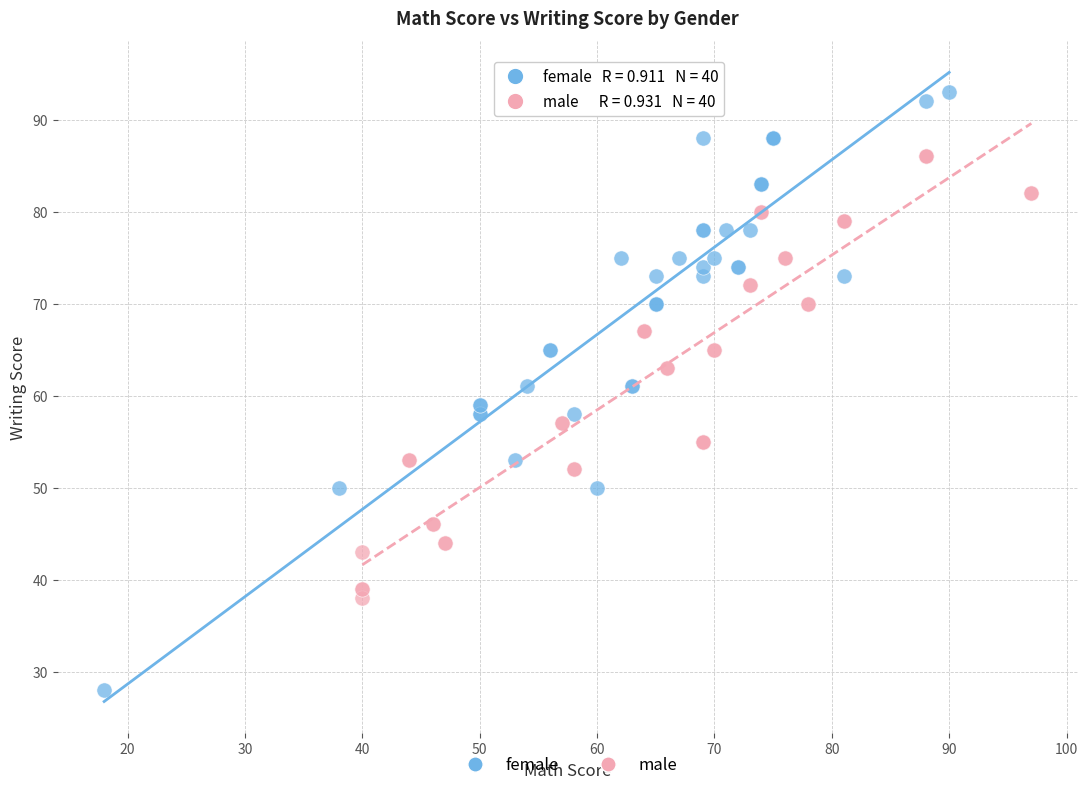

Which series reaches the minimum Y coordinate?

female